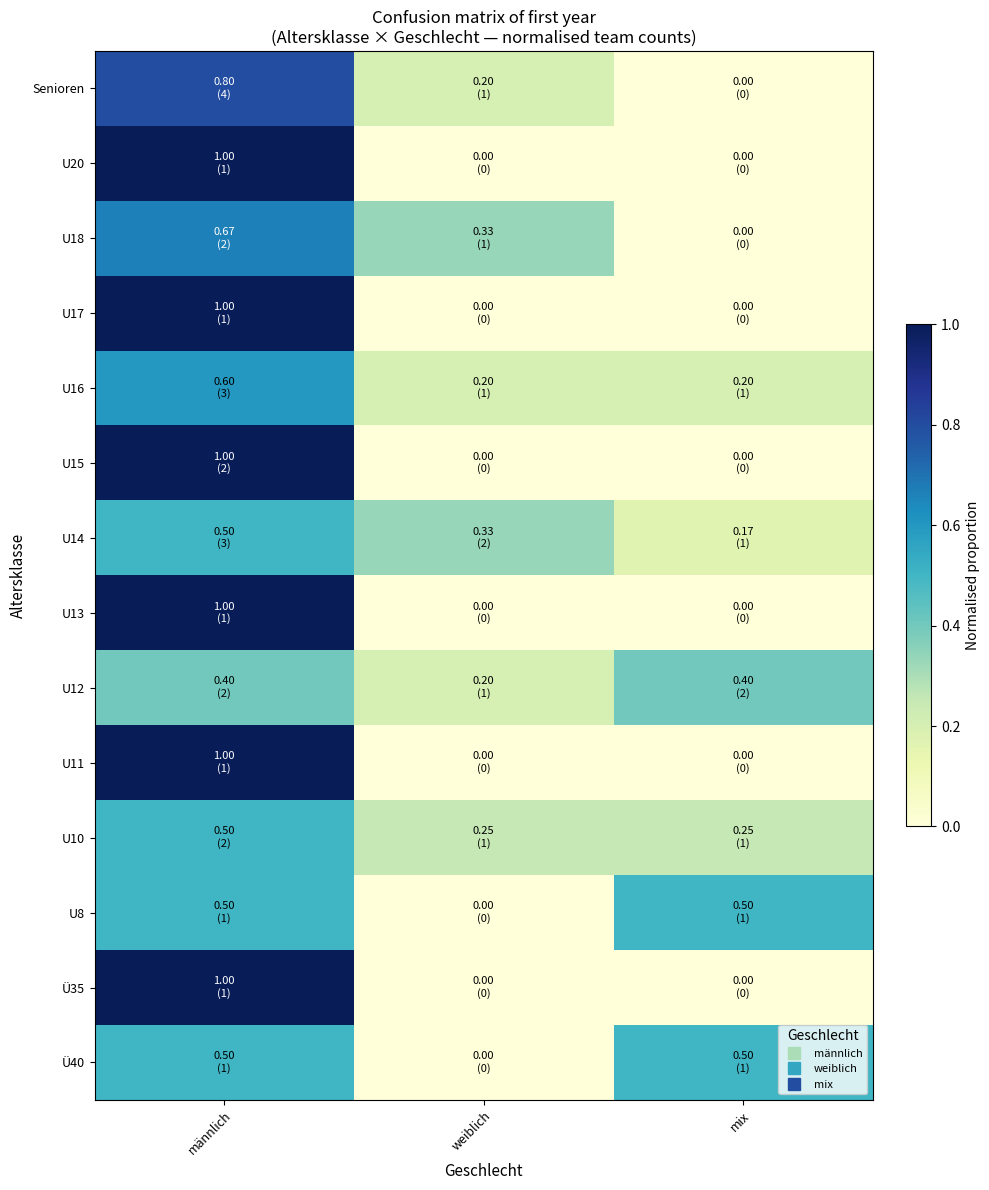

At weiblich, list the series in order from smallest to largest.

U20, U17, U15, U13, U11, U8, Ü35, Ü40, Senioren, U16, U12, U10, U18, U14